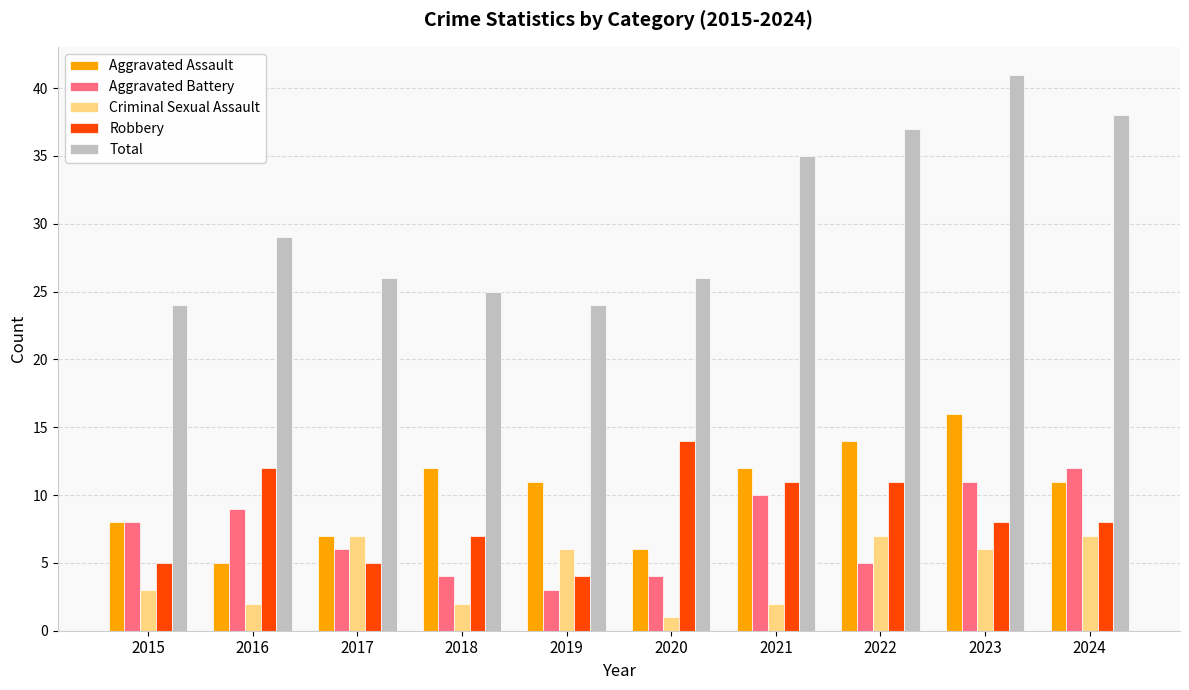

What is the greatest value displayed?

41